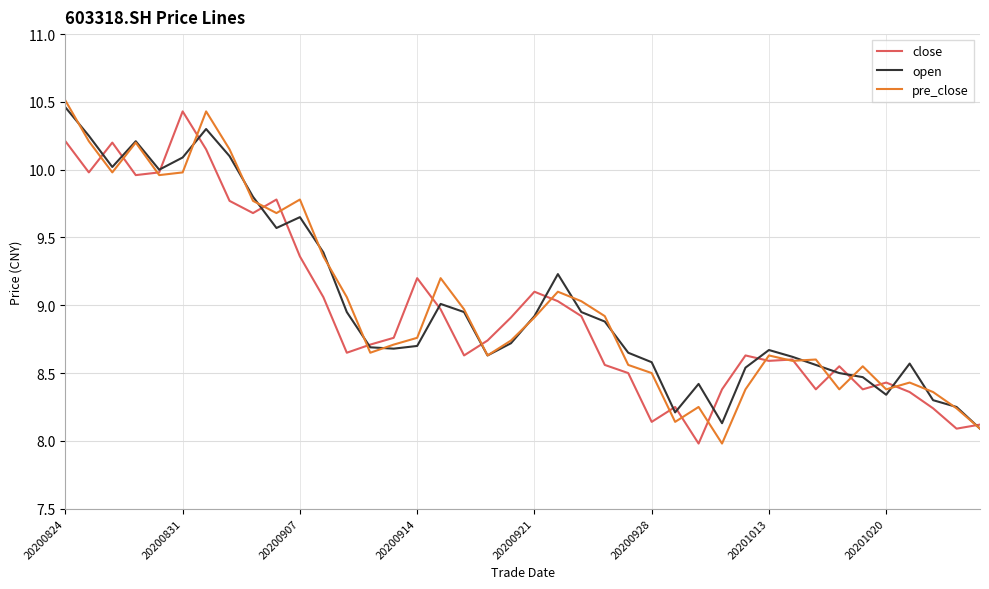

What is the maximum value for close?

10.4